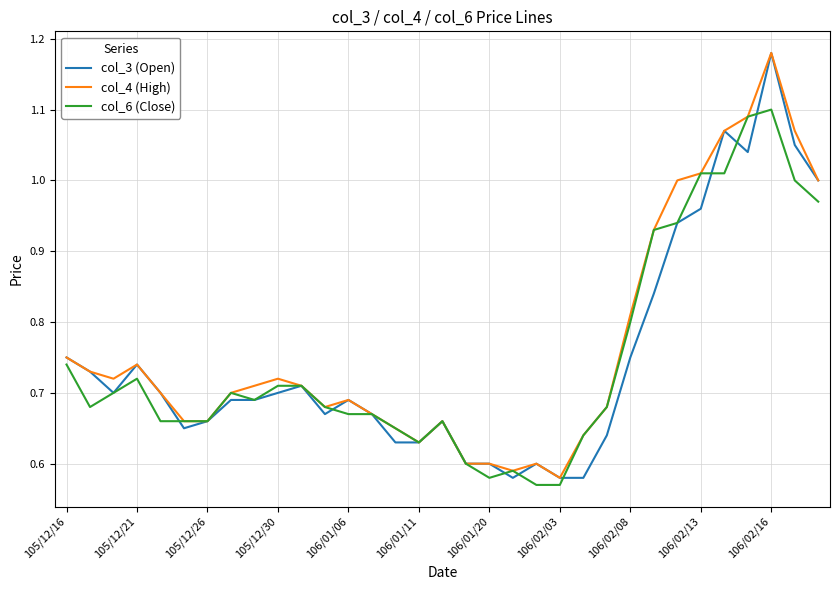

How many lines are shown in the chart?

3